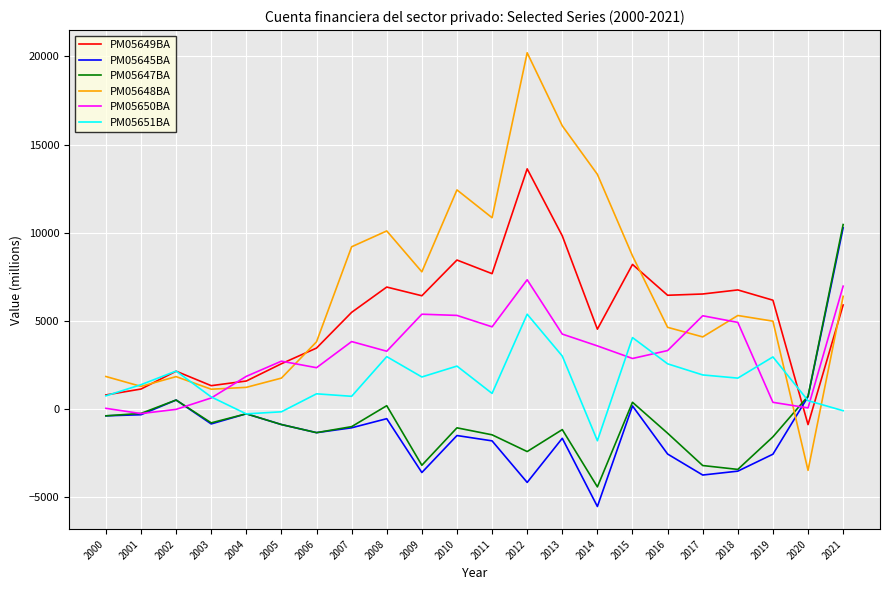

Read the PM05651BA value at 2006.

873.5